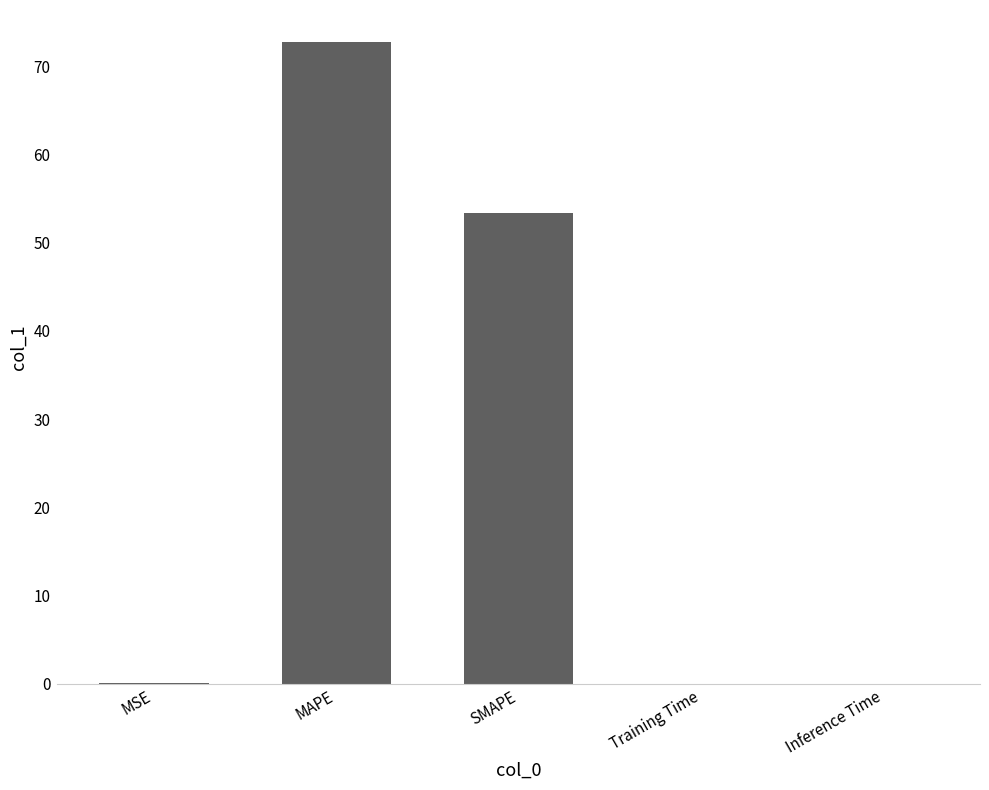

What is the sum of the values at MAPE and Training Time?

72.7